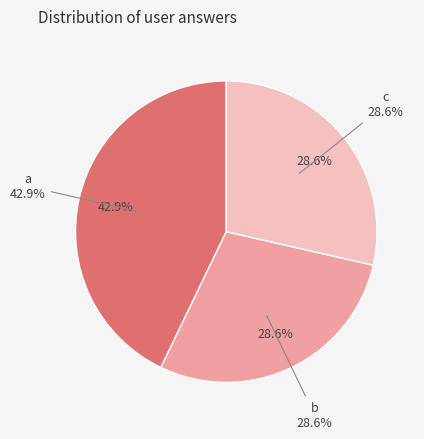

Which has a higher value, a or c?

a